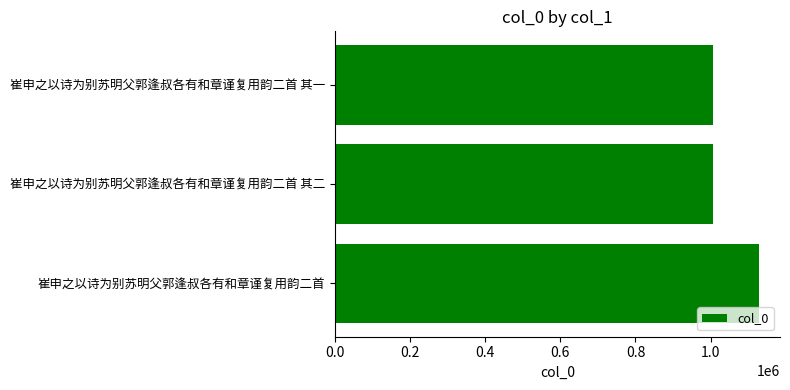

What is the minimum value shown in the chart?

1006402